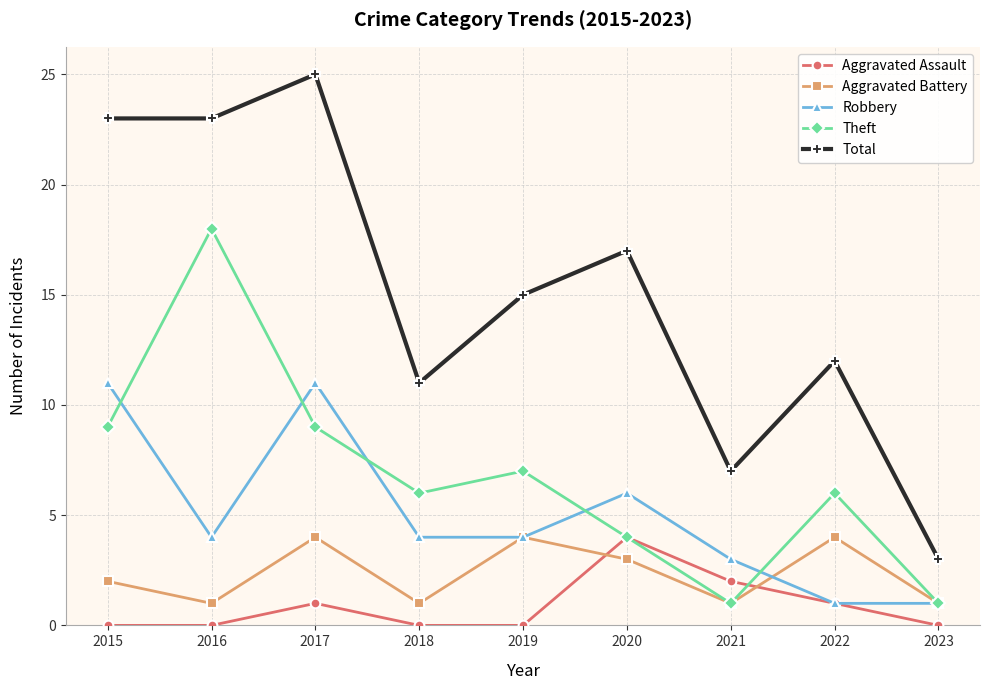

Reading right to left, transcribe all the data shown in this chart.

Aggravated Assault: 2023=0	2022=1	2021=2	2020=4	2019=0	2018=0	2017=1	2016=0	2015=0
Aggravated Battery: 2023=1	2022=4	2021=1	2020=3	2019=4	2018=1	2017=4	2016=1	2015=2
Robbery: 2023=1	2022=1	2021=3	2020=6	2019=4	2018=4	2017=11	2016=4	2015=11
Theft: 2023=1	2022=6	2021=1	2020=4	2019=7	2018=6	2017=9	2016=18	2015=9
Total: 2023=3	2022=12	2021=7	2020=17	2019=15	2018=11	2017=25	2016=23	2015=23